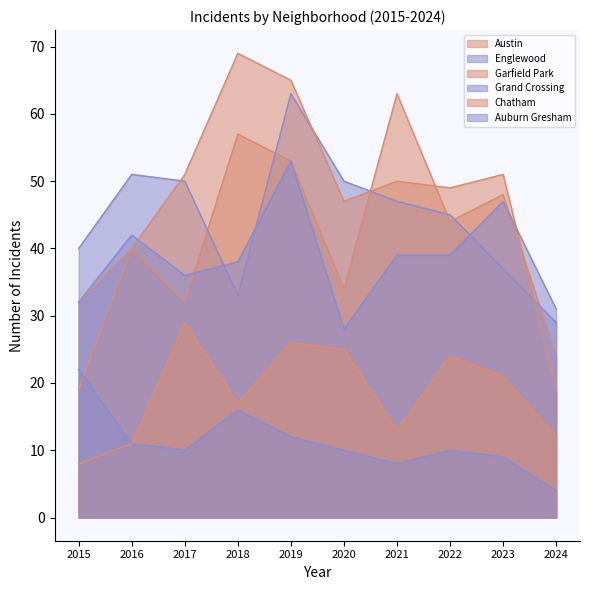

What is the smallest value displayed?

4